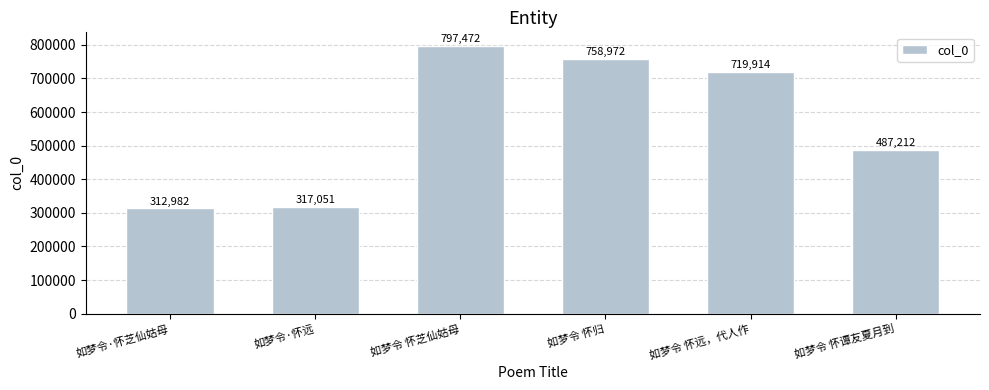

Rank the categories by value from highest to lowest.

如梦令 怀芝仙姑母, 如梦令 怀归, 如梦令 怀远，代人作, 如梦令 怀谭友夏月到, 如梦令·怀远, 如梦令·怀芝仙姑母